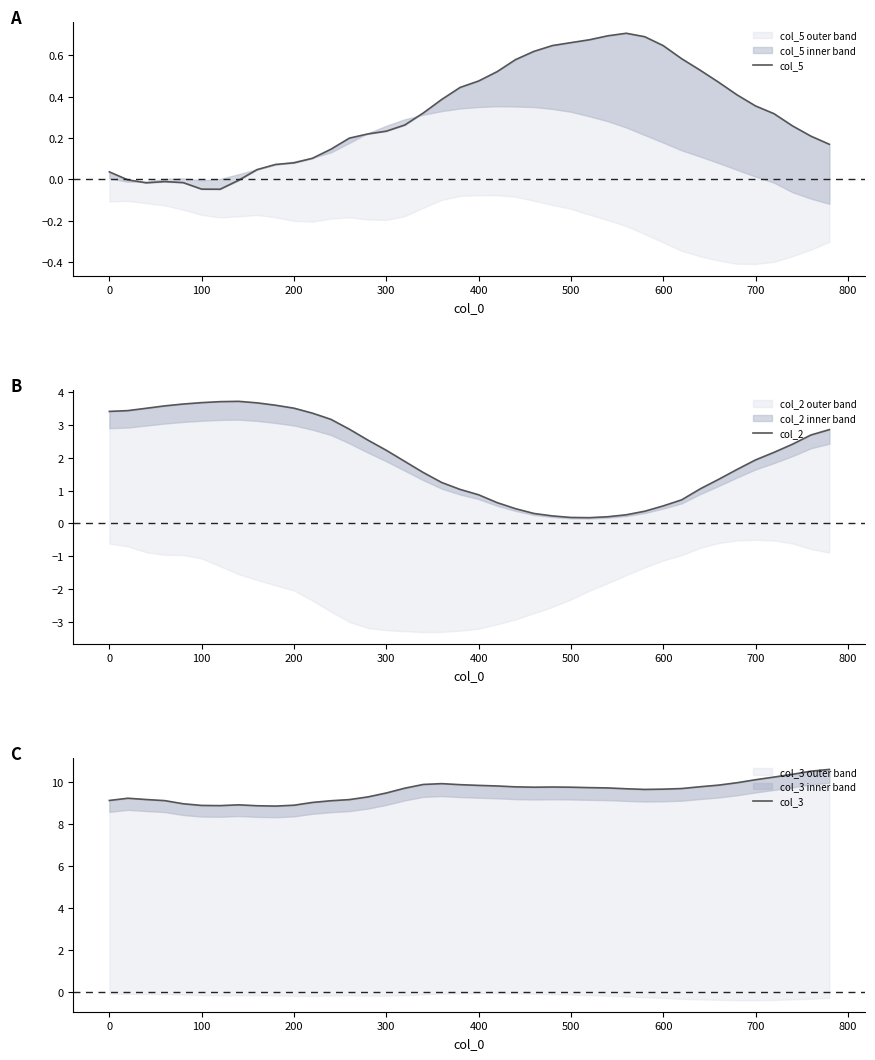

What is the average value of the col_2 series?

2.0